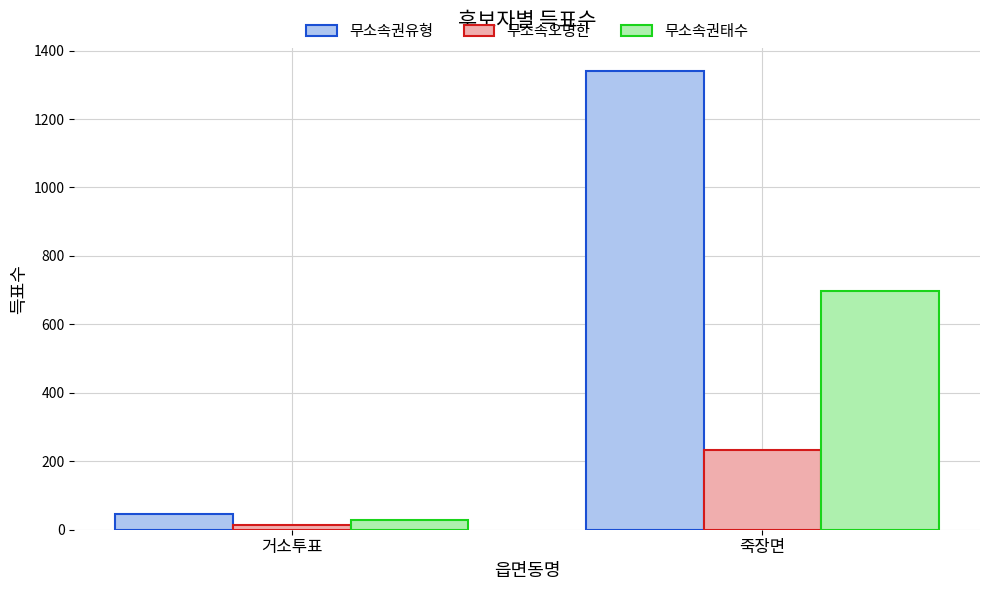

At 거소투표, list the series in order from smallest to largest.

무소속오명한, 무소속권태수, 무소속권유형